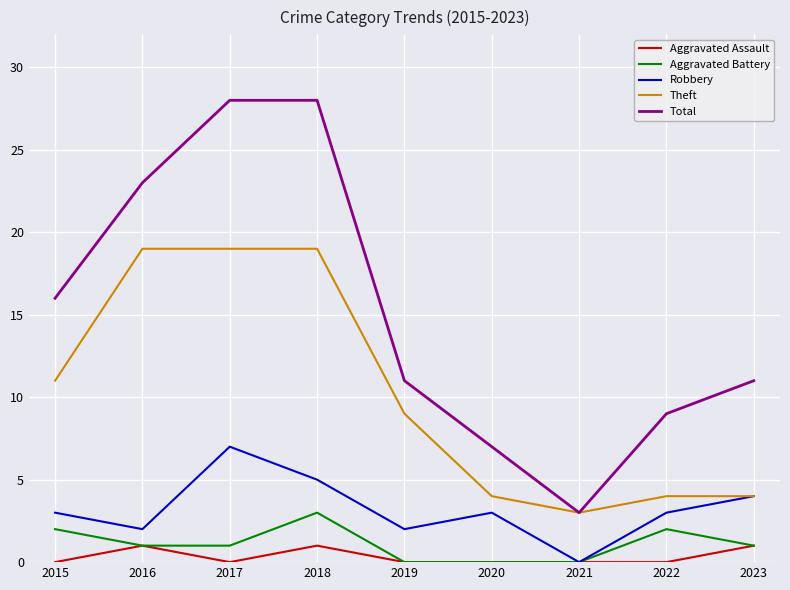

The Aggravated Assault series shows 0 at 2017. True or false?

True